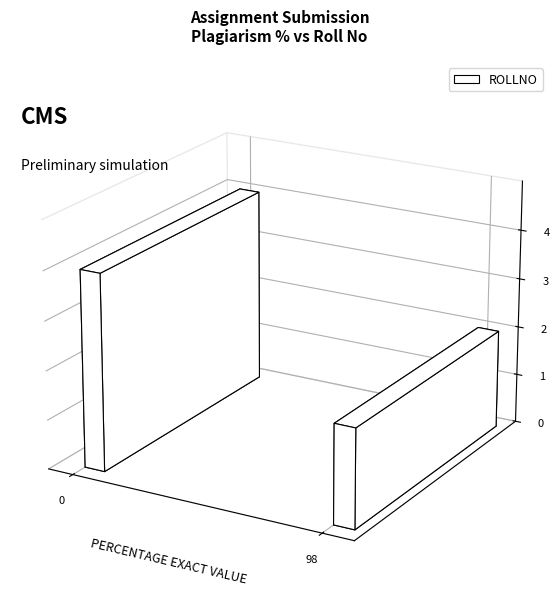

What is the minimum value shown in the chart?

2